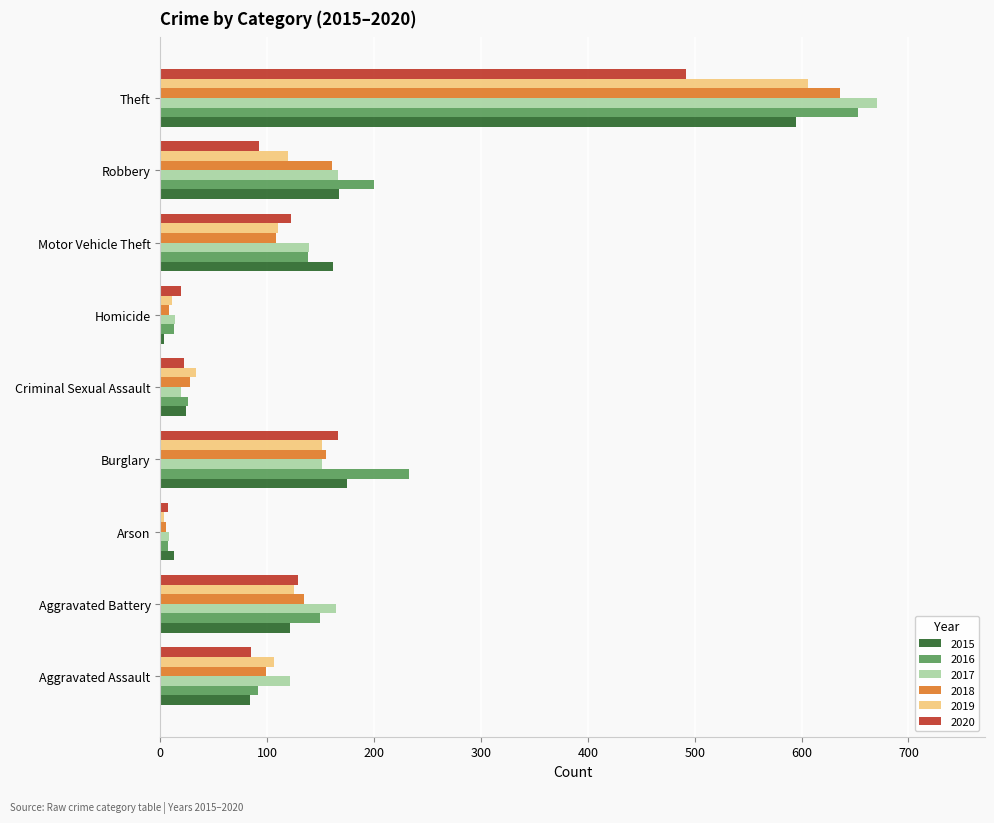

At which category is the sum across all series the highest?

Theft